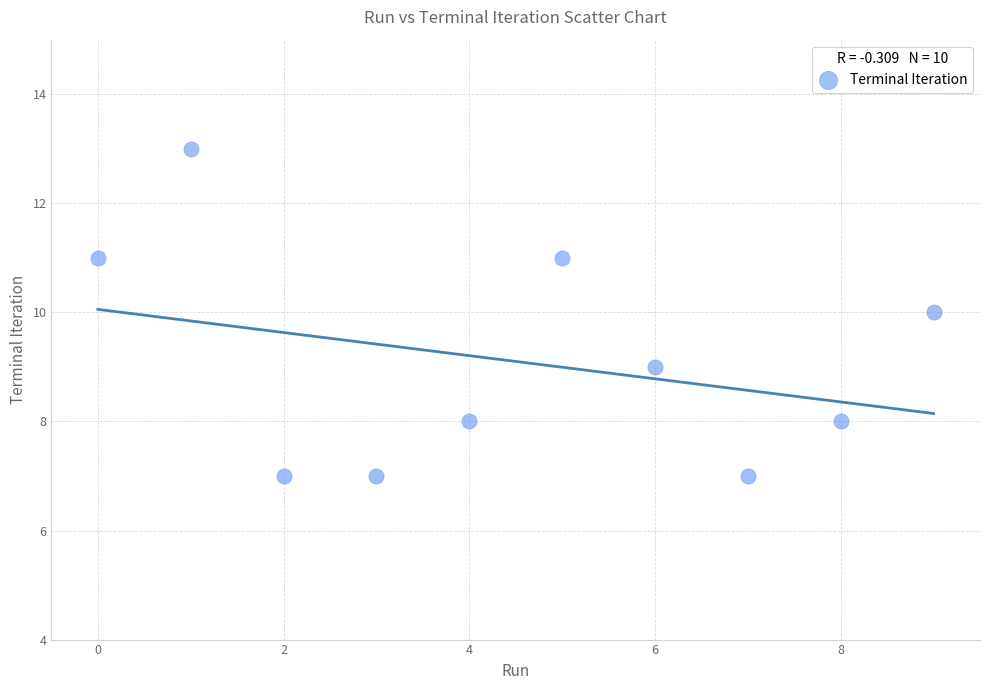

What is the average Y value?

9